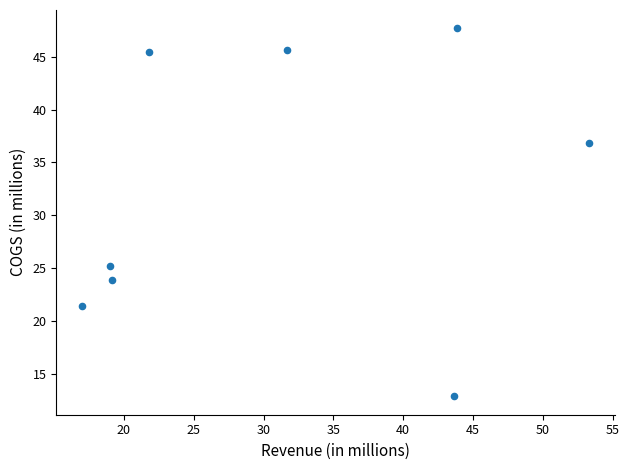

What is the range of Y values (max minus min)?

34.8